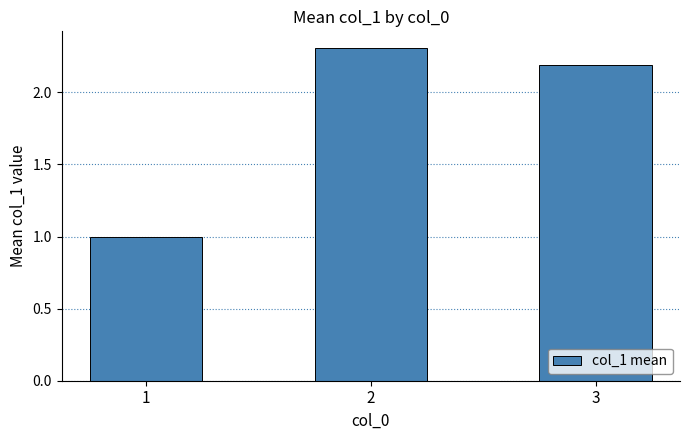

List the labels in order of value, largest first.

2, 3, 1